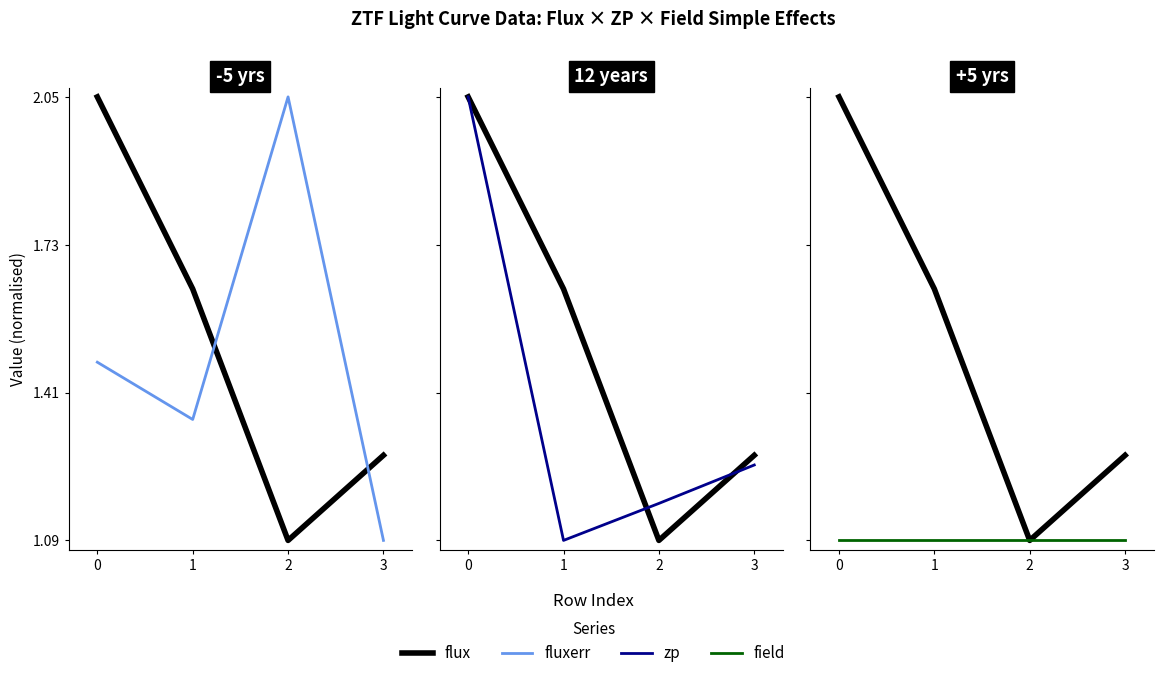

True or false: flux and field intersect in this chart.

False